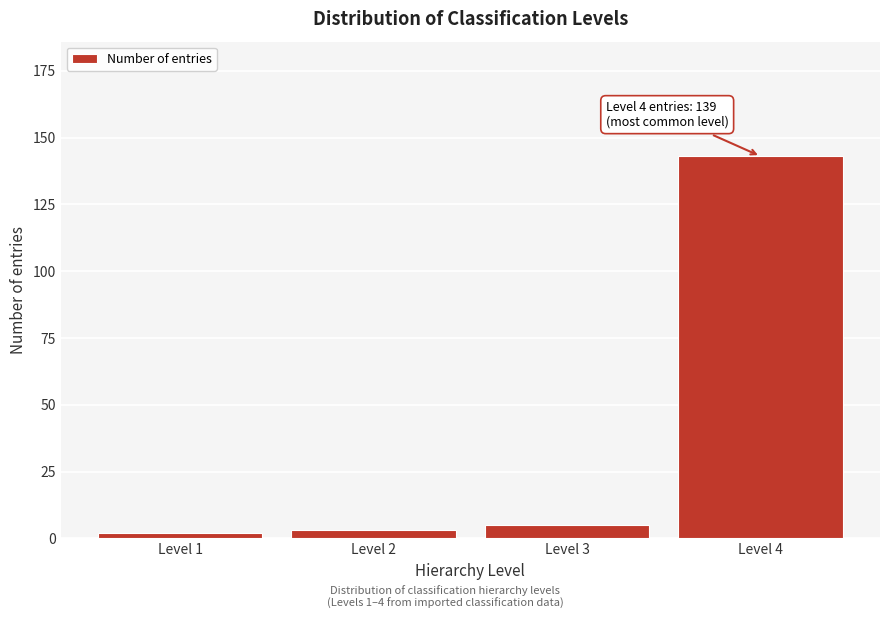

Reading left to right, list all the values displayed in this chart.

2	3	5	143